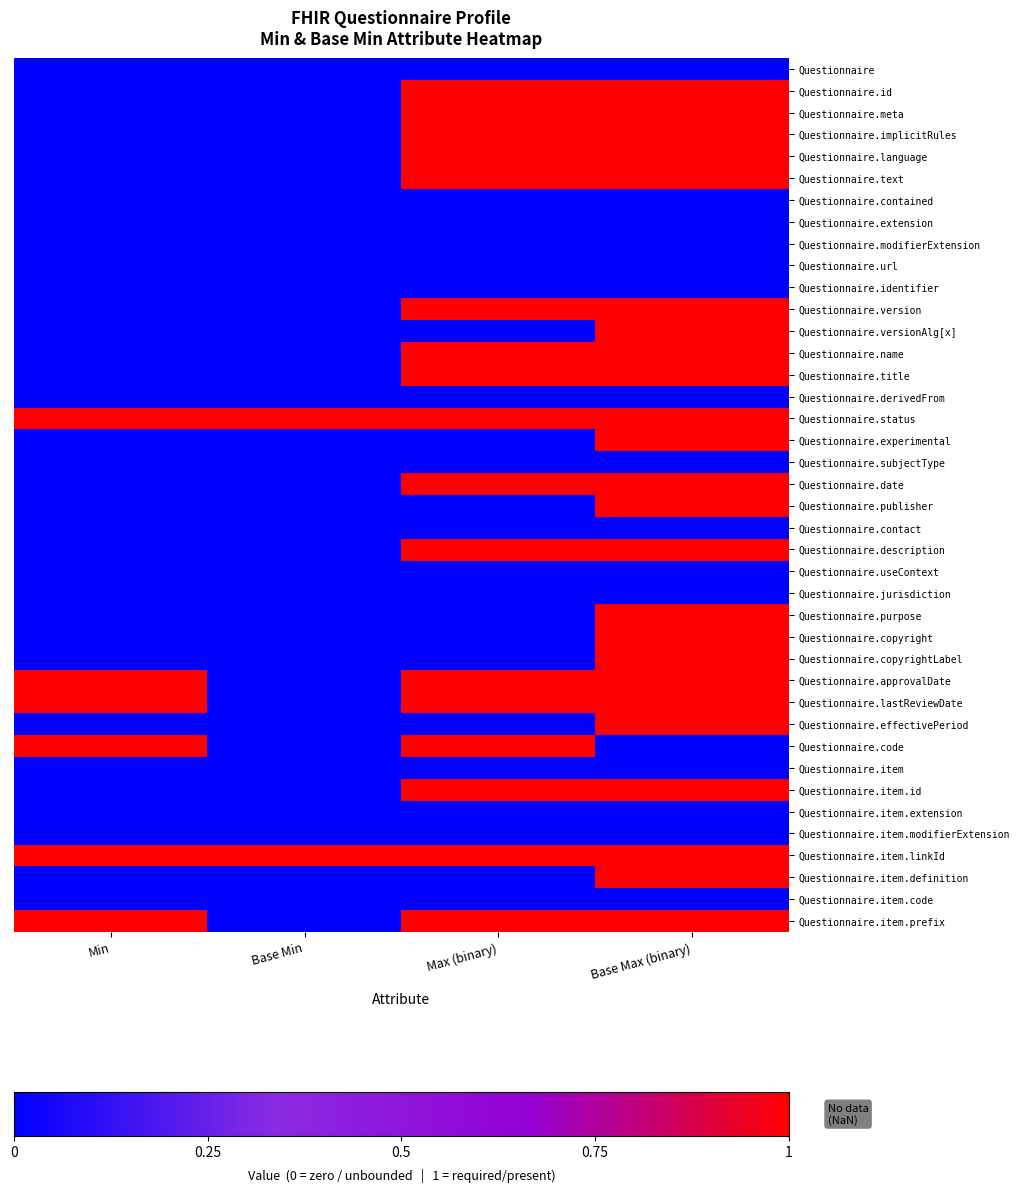

Count the number of data series in this chart.

40